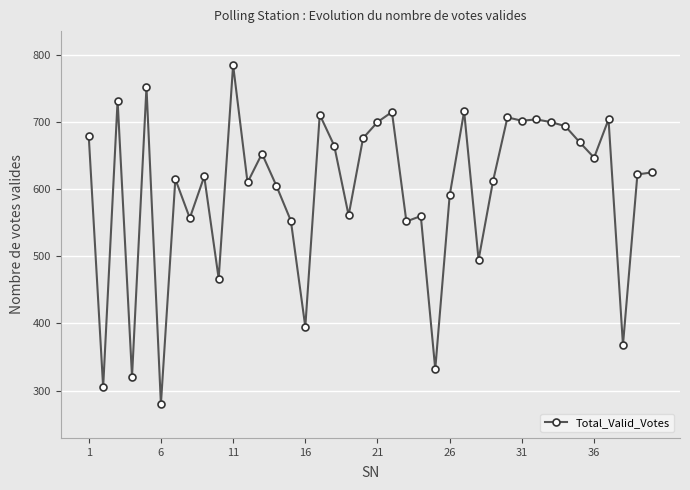

True or false: the data has more than 0 interior local peaks.

True